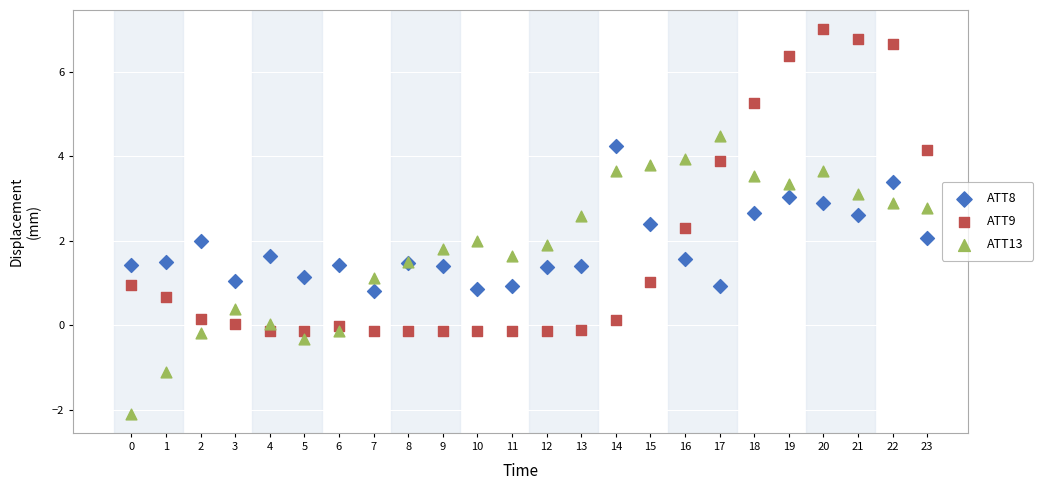

Which series contains the highest Y value?

ATT9